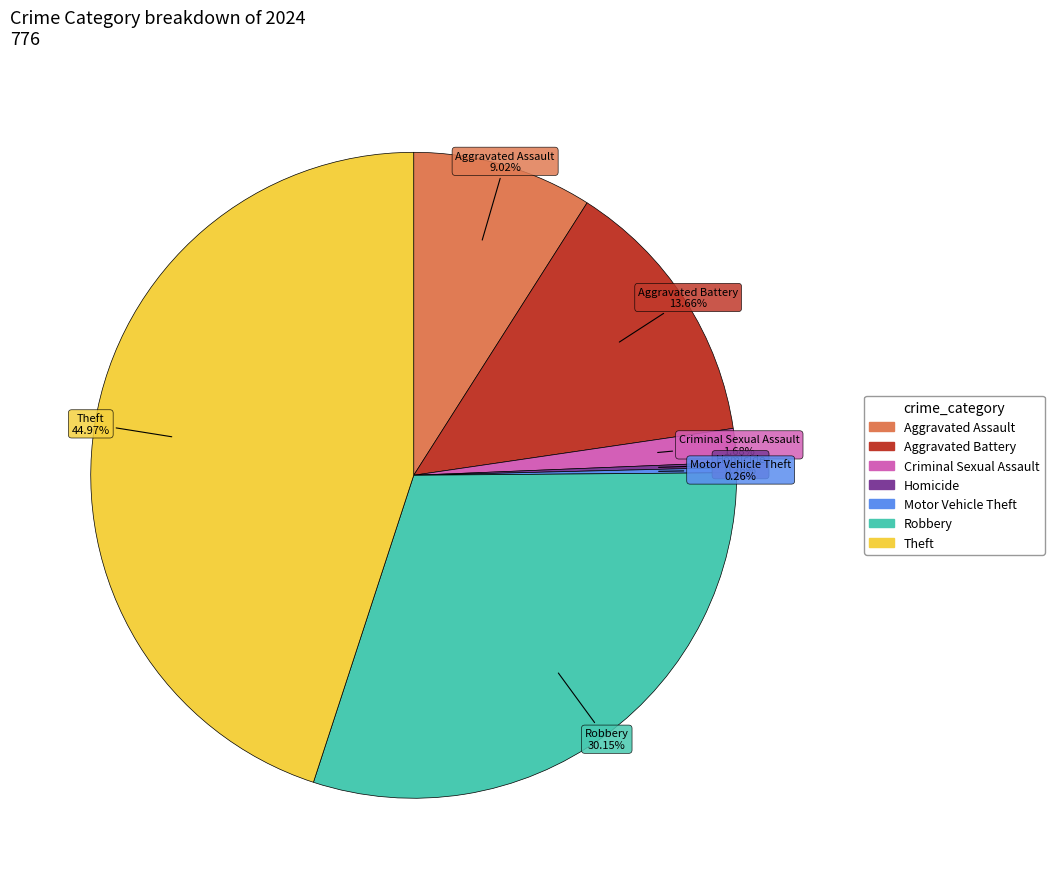

Approximately how many times larger is the value at Robbery compared to Aggravated Battery?

2.2